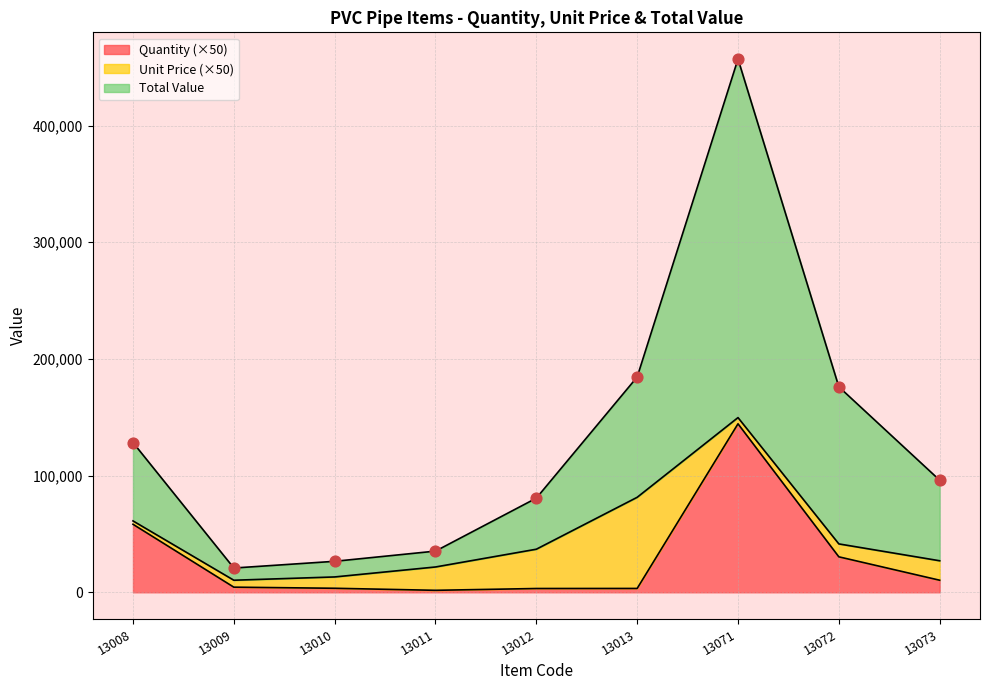

Which series contains the lowest Y value?

Quantity